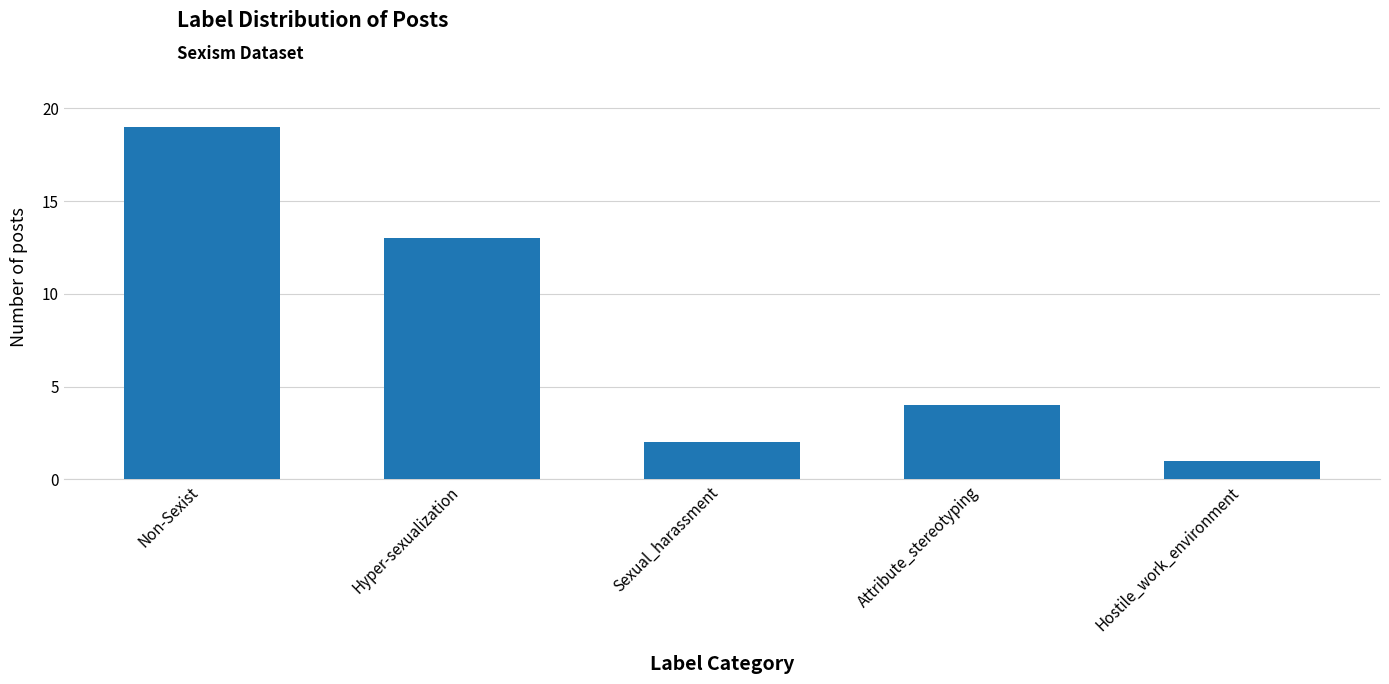

What is the average value?

8